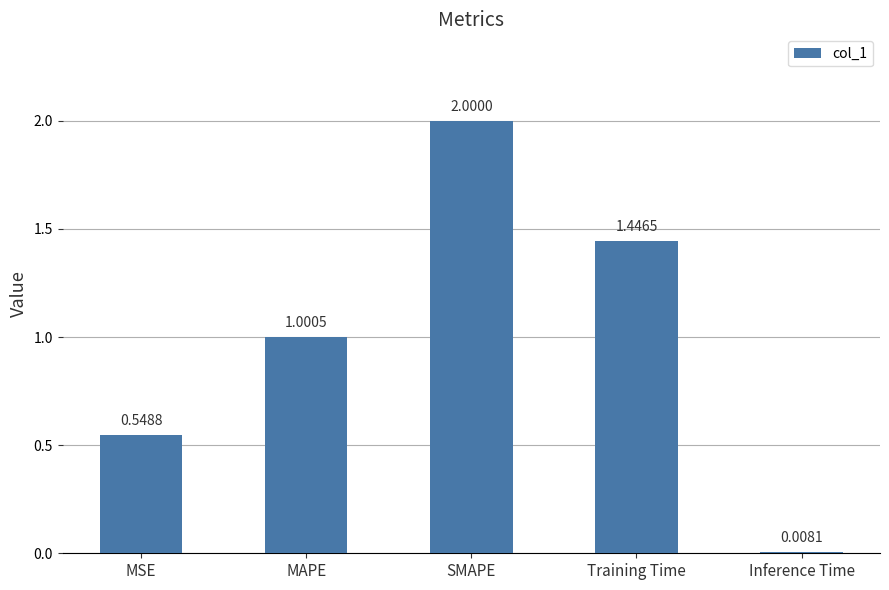

What is the difference between the second highest and second lowest values?

0.9